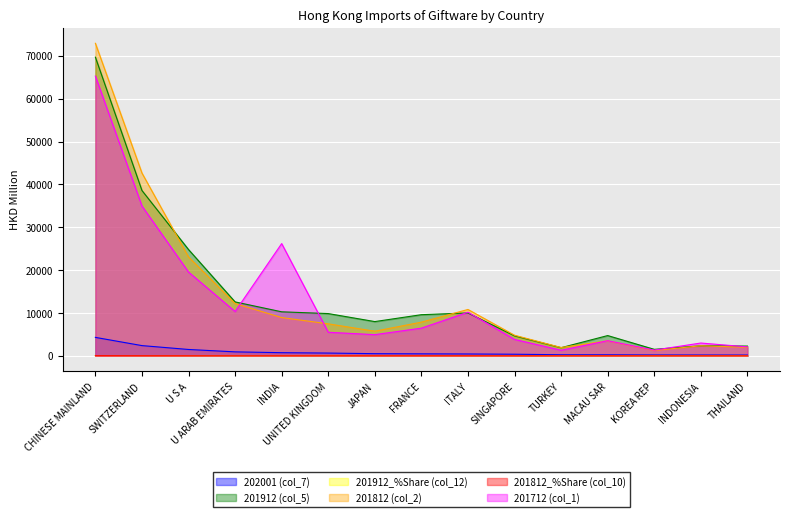

Which series has the largest total across all categories?

201912 (col_5)